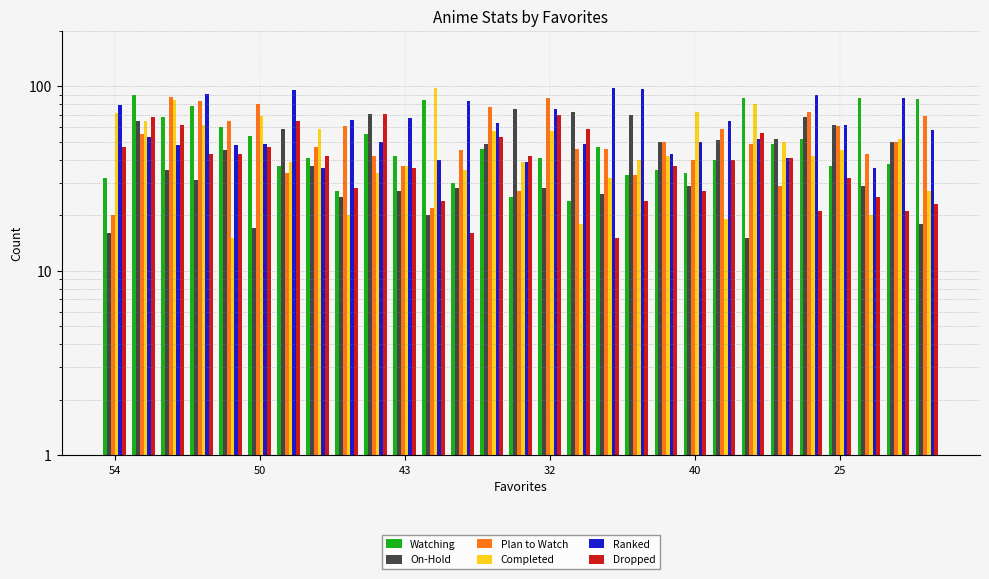

At which label does Ranked first exceed 58?

54